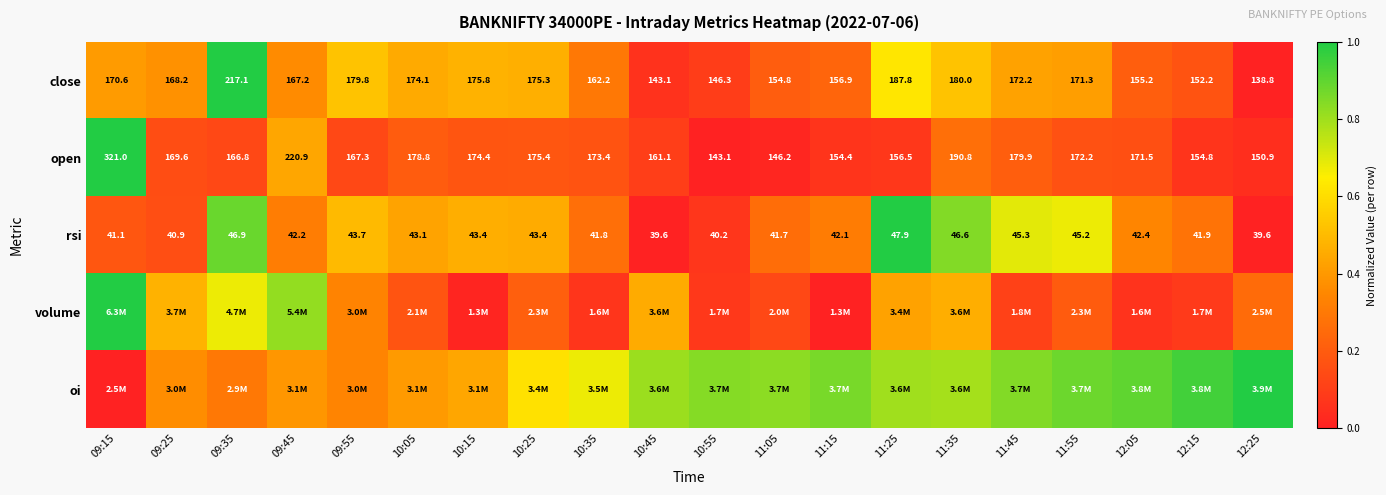

Is the value of rsi at 10:35 greater than the value of open at 09:45?

No